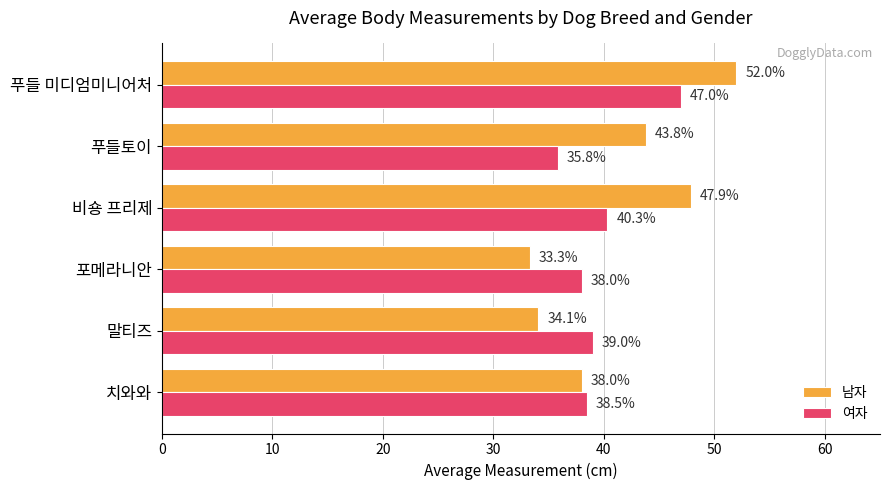

The 여자 series shows 38.5 at 치와와. True or false?

True